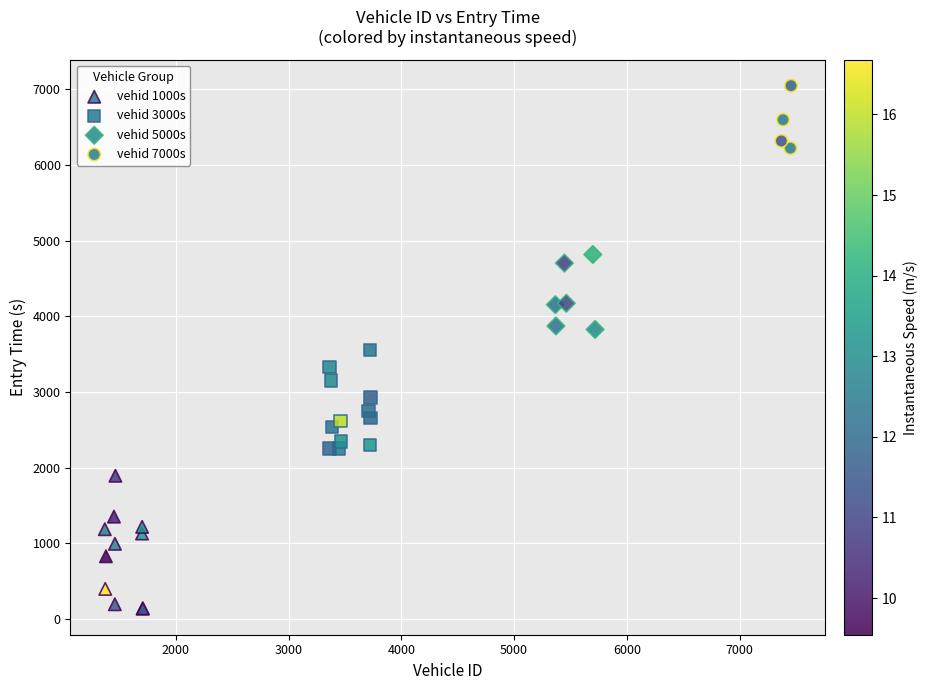

Which series contains the highest Y value?

vehid 7000s